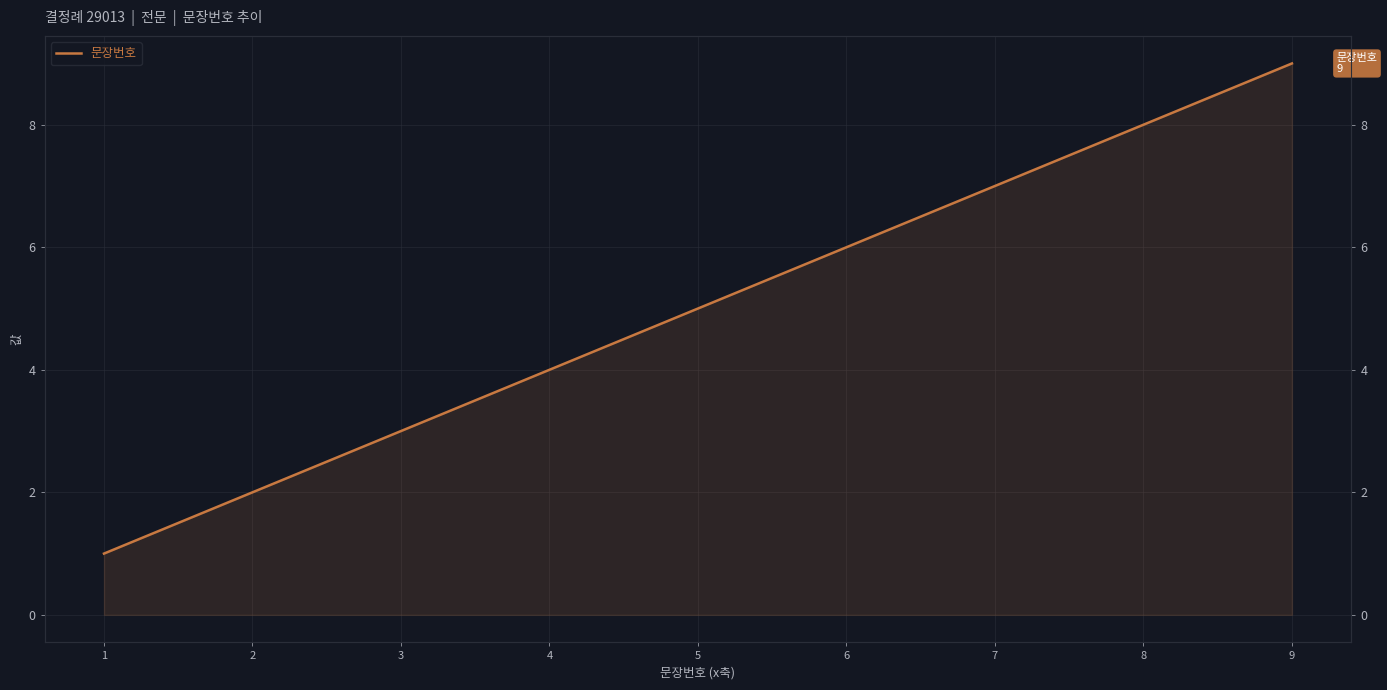

Reading left to right, transcribe all the data shown in this chart.

1	2	3	4	5	6	7	8	9